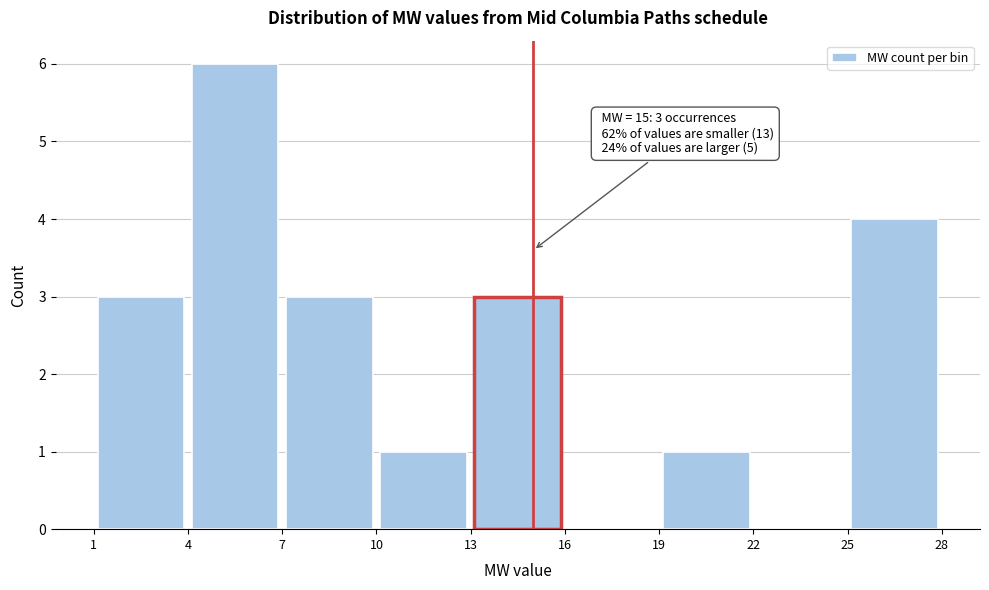

Which range on the x-axis has the tallest bar?

4 to 7